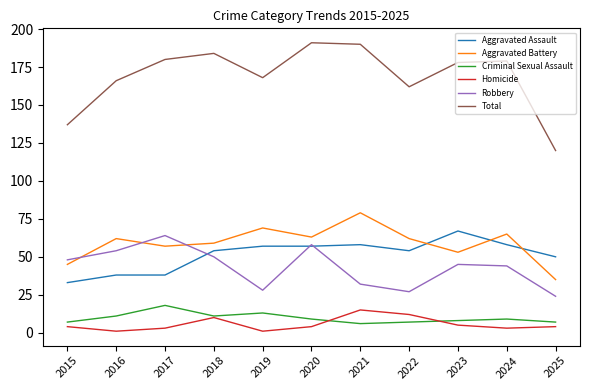

Does the chart display data point markers on the line(s)?

No